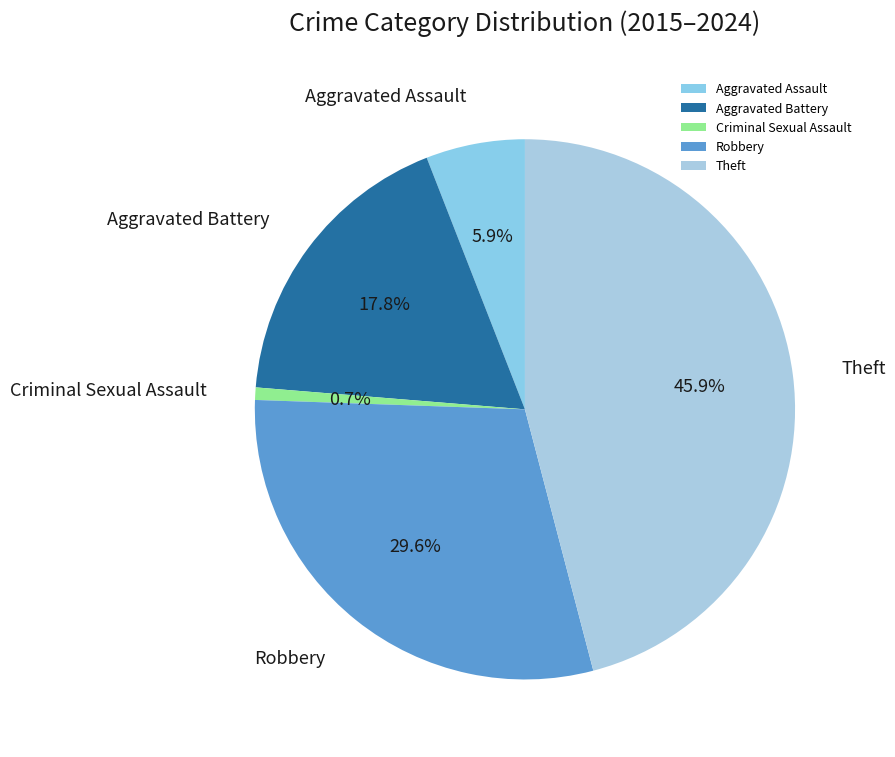

Is there a majority slice in this chart?

No